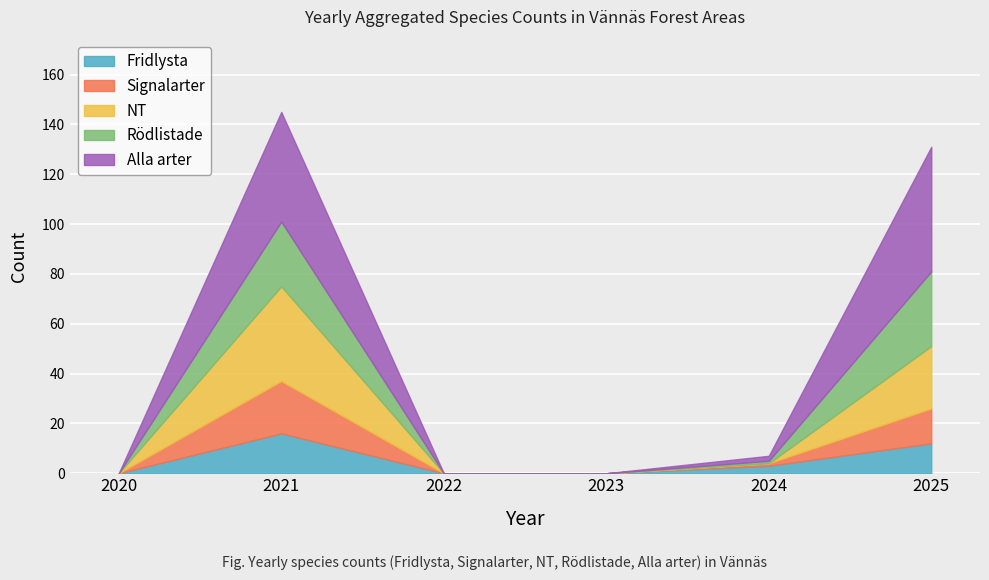

How many data points does each series have?

6